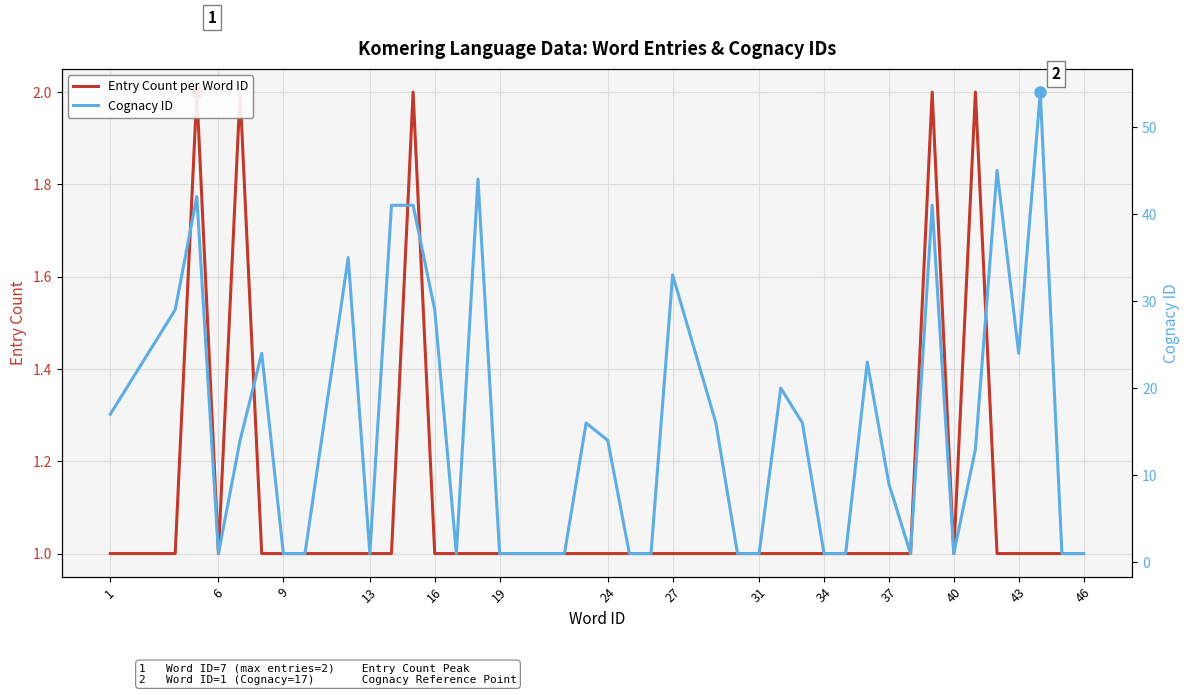

True or false: Entry Count per Word ID and Cognacy ID cross at least once.

False